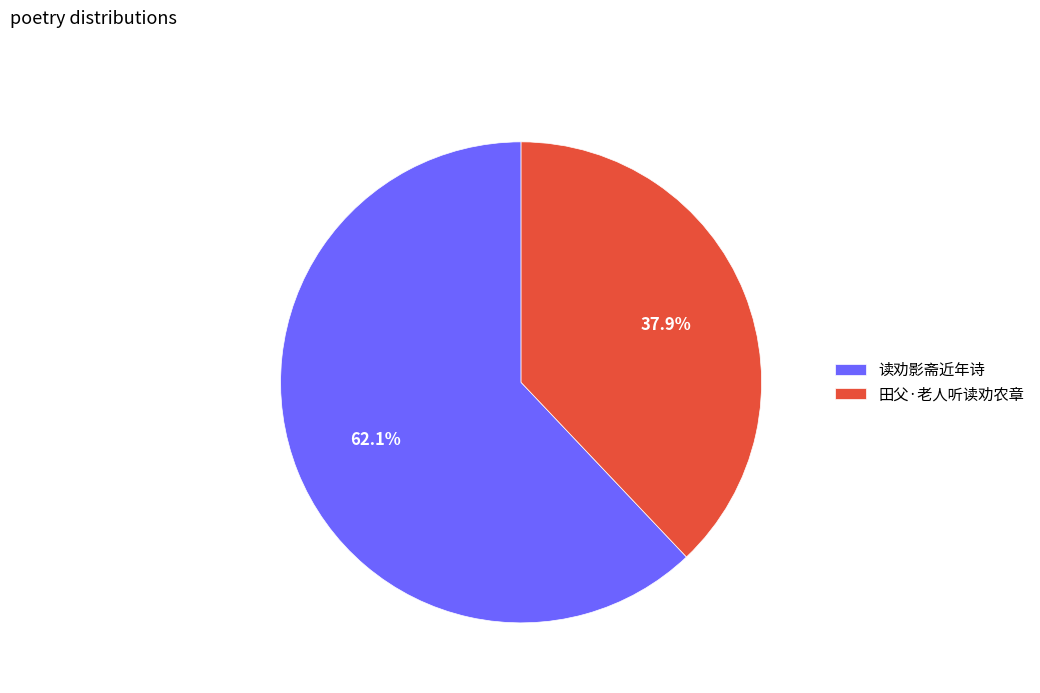

Count the number of slices in the pie.

2